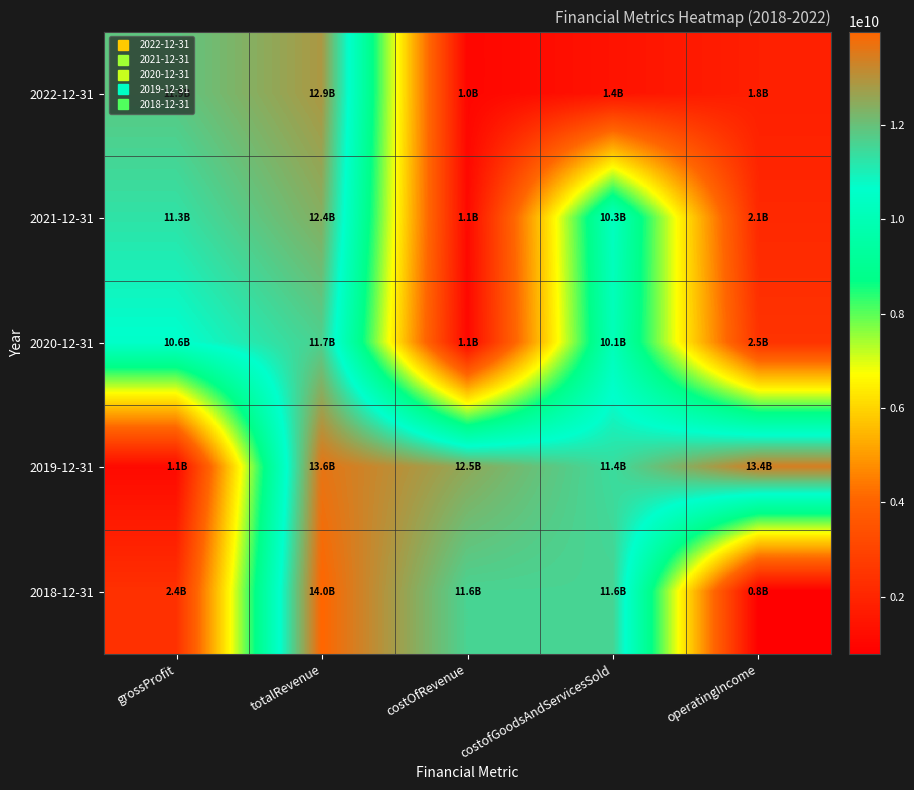

What is the maximum value shown in the chart?

13972000000